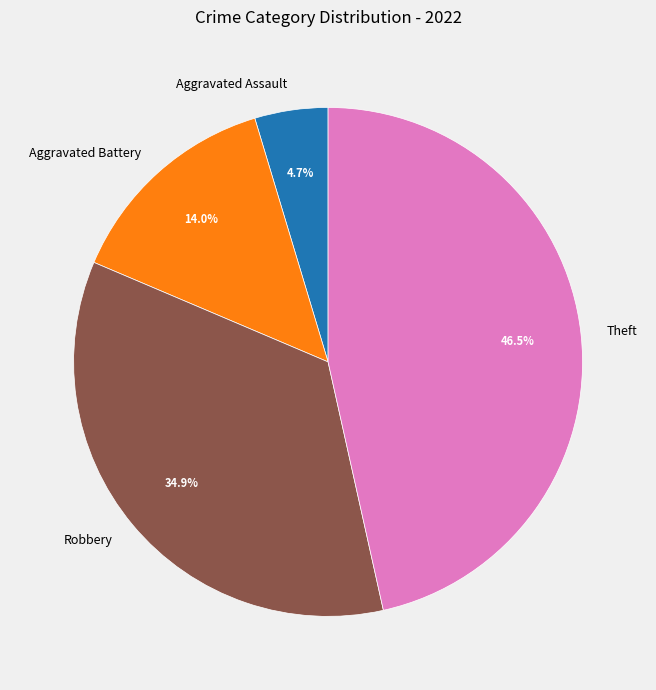

Is Aggravated Battery the majority of the pie?

No